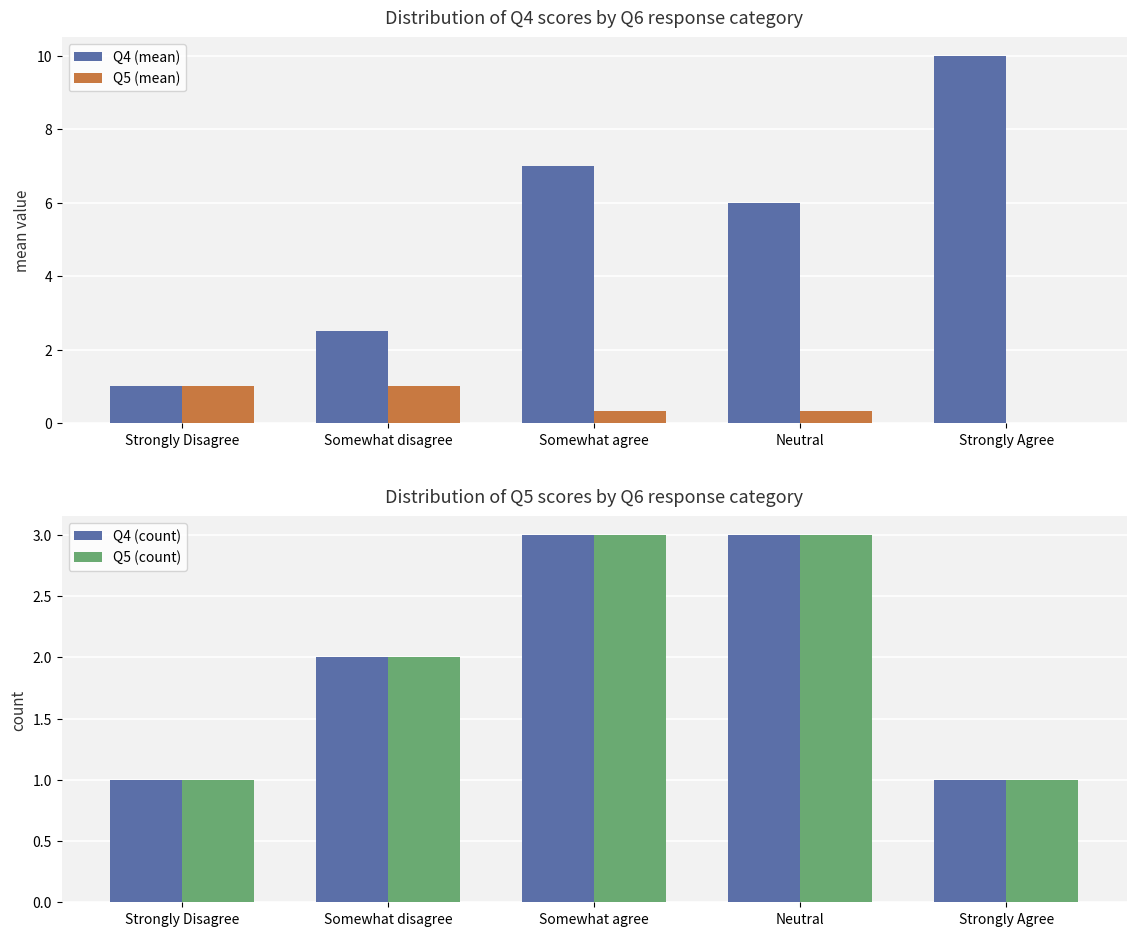

At which category is the sum across all series the highest?

Somewhat agree